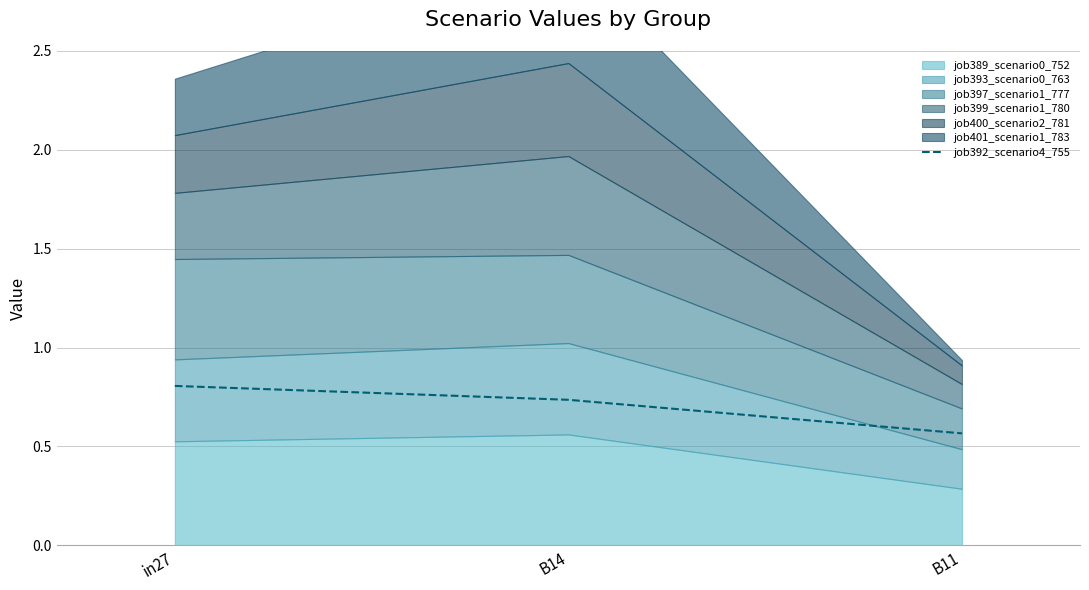

The job392_scenario4_755 series shows 0.8 at in27. True or false?

True